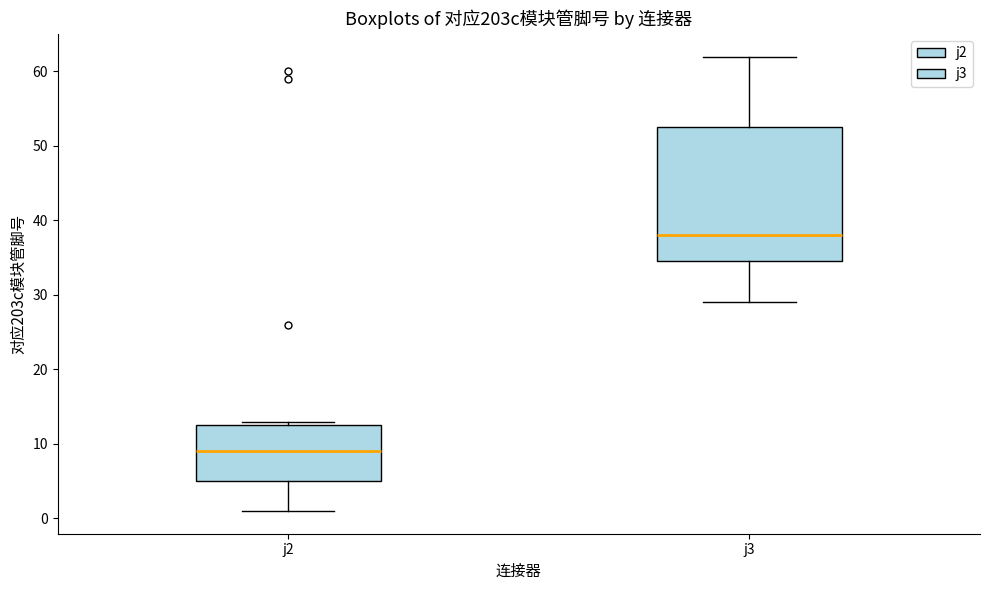

Where does the median line of the box for j3 sit on the y-axis? The values are not printed on the chart, so give them approximately, as read against the axis.

38